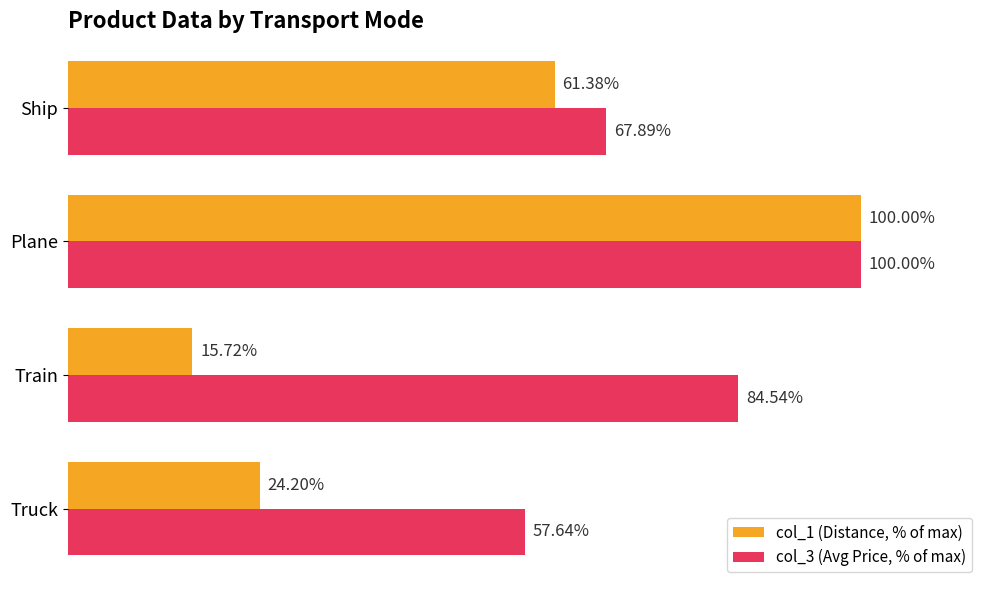

Which series has the widest spread of values?

col_1 (Distance, % of max)